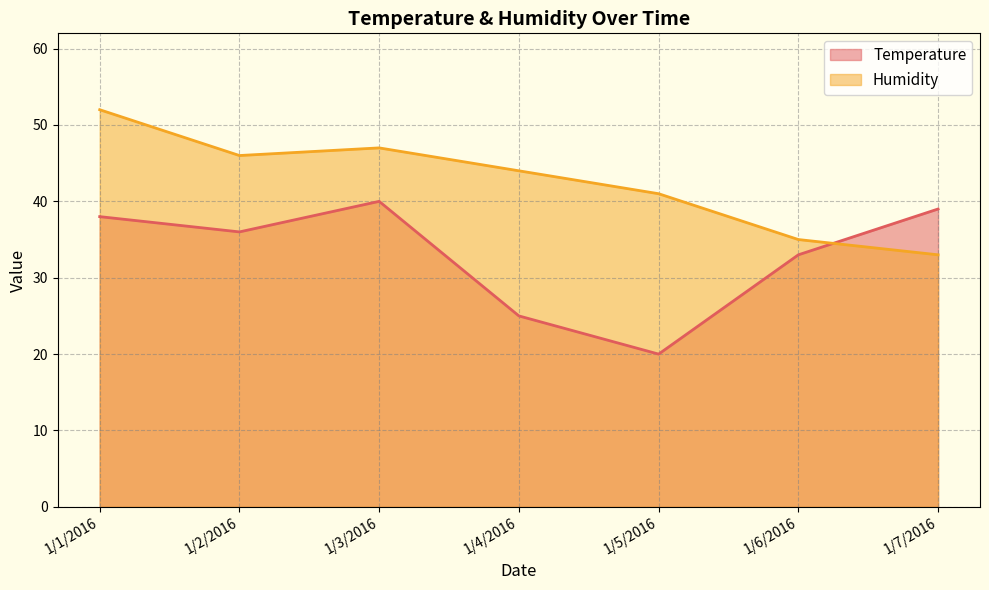

Between 1/4/2016 and 1/6/2016, which series saw the biggest shift?

Humidity